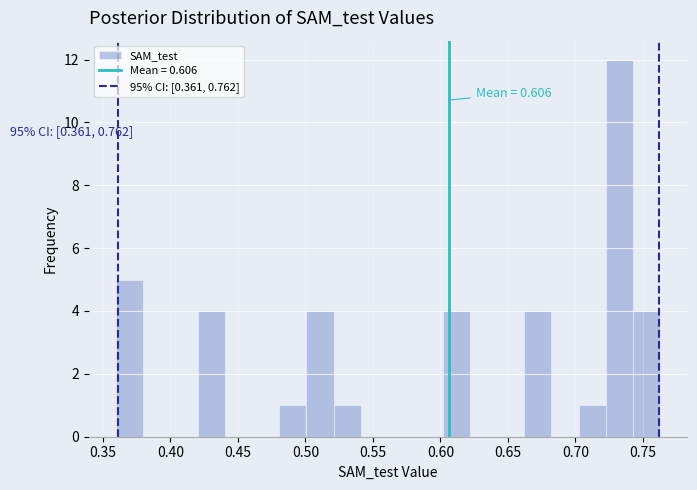

Which range on the x-axis has the tallest bar?

0.720 to 0.745